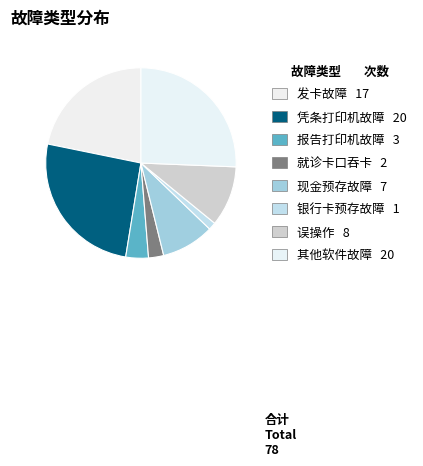

Count the number of slices in the pie.

8